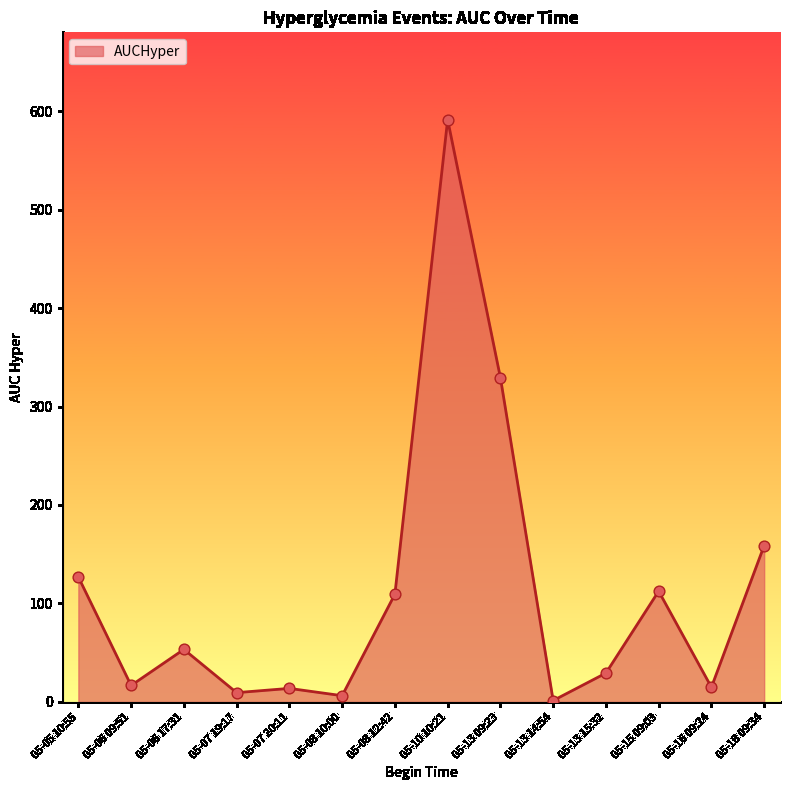

What is the change in value from 05-15 09:03 to 05-16 09:24?

-97.6